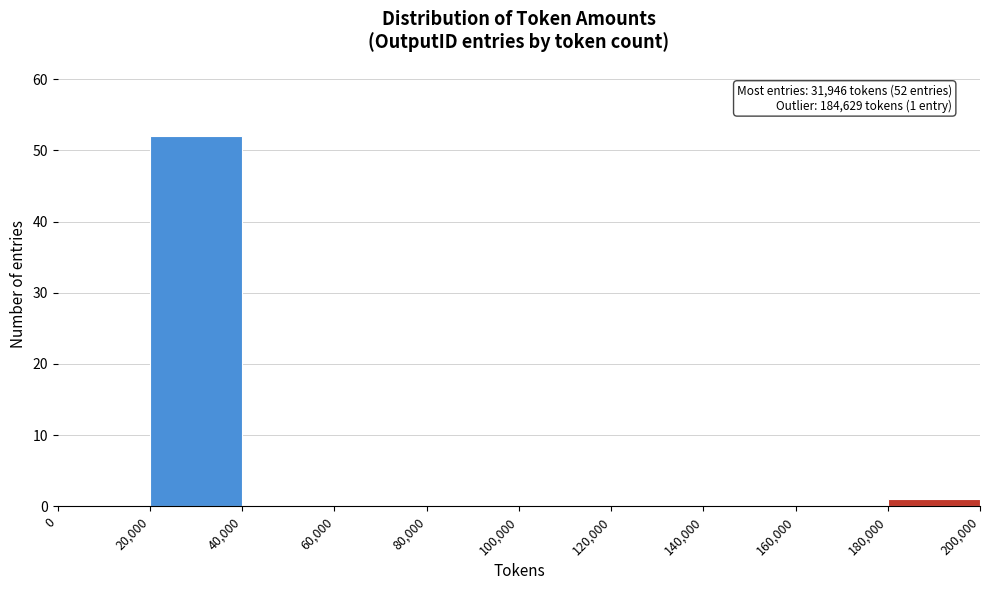

Over which range of the x-axis is the bar tallest?

20,000 to 40,000